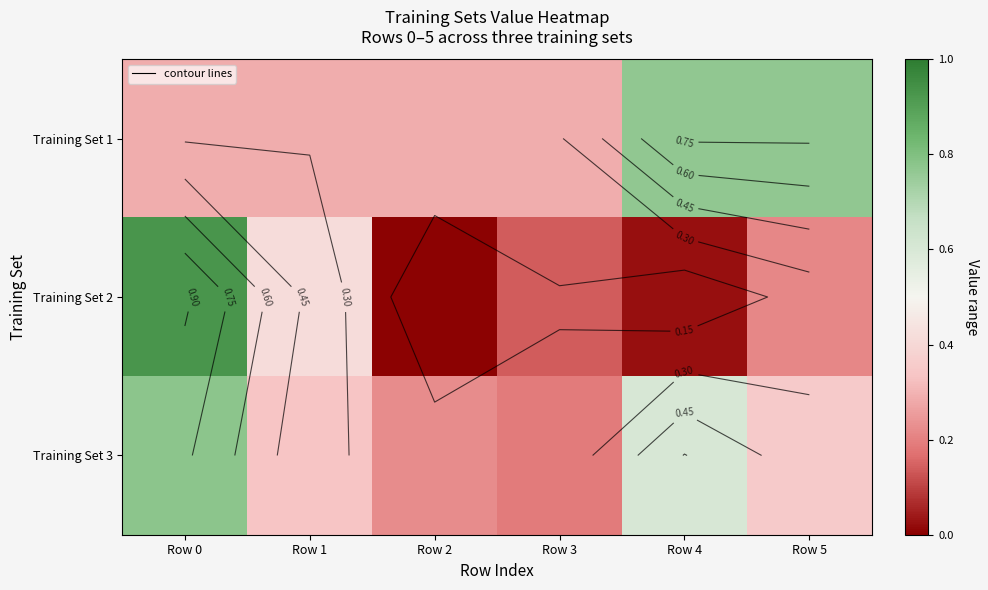

What is the sum of all Training Set 2 values?

1.7